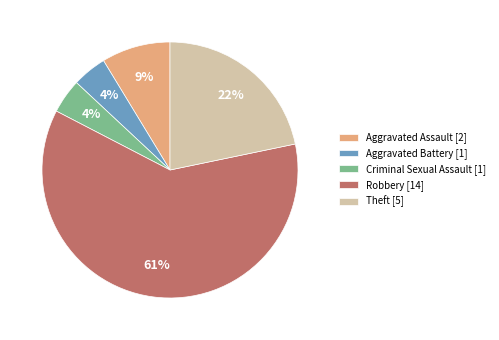

True or false: Robbery accounts for 46% of the total.

False